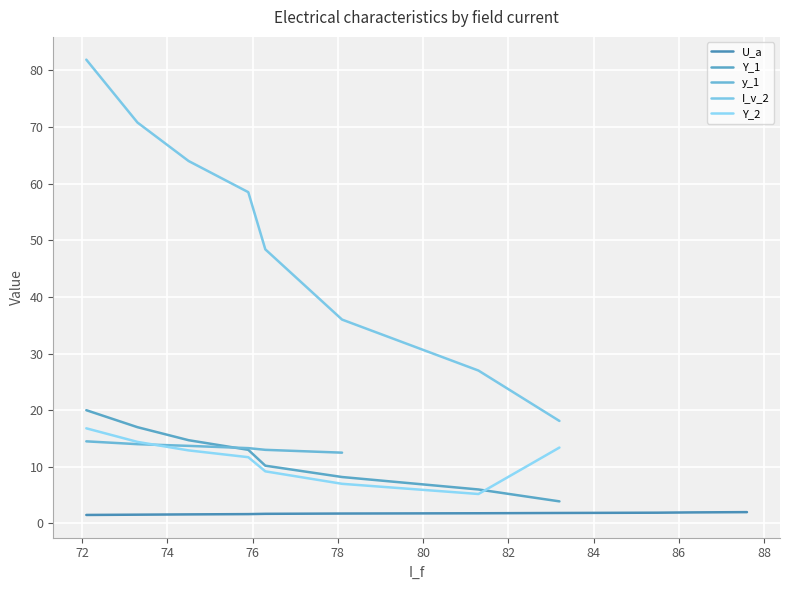

Does the chart display data point markers on the line(s)?

No